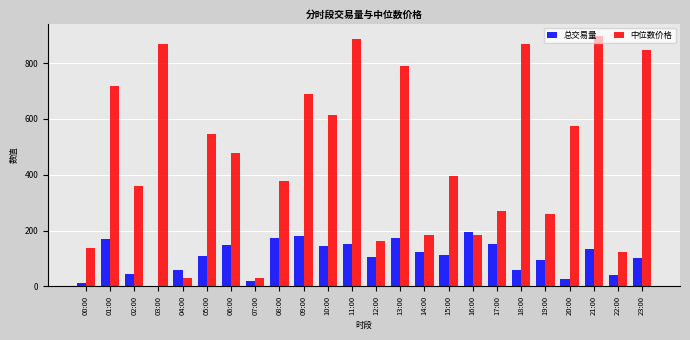

What value does the 总交易量 series have at 06:00?

148.2